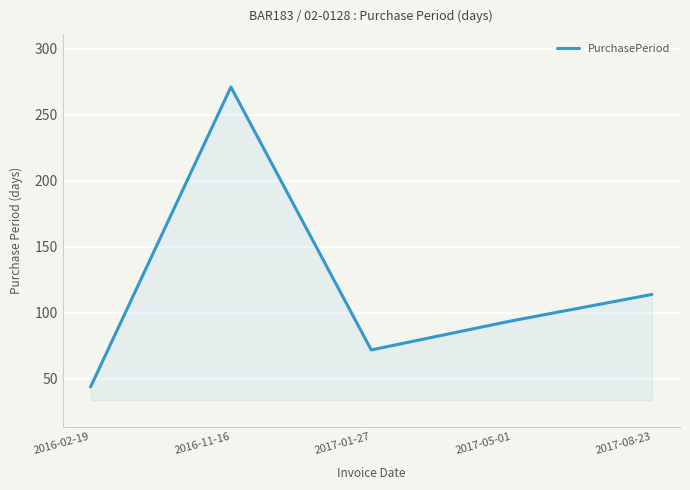

How many values are below 94?

2